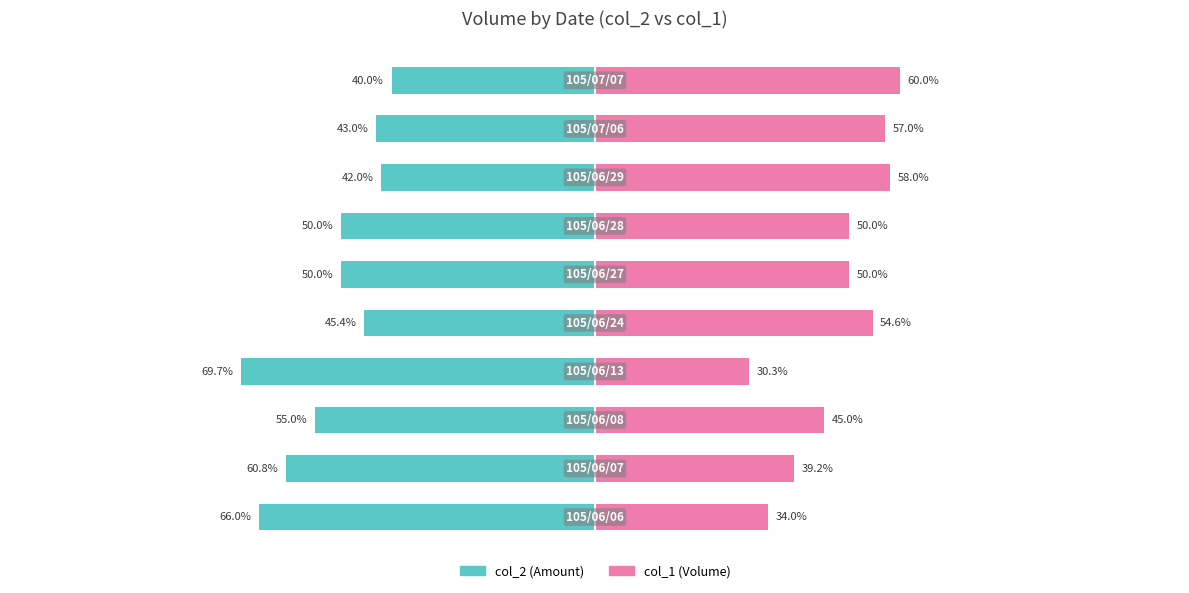

Between 150 and −100, which is larger?

150